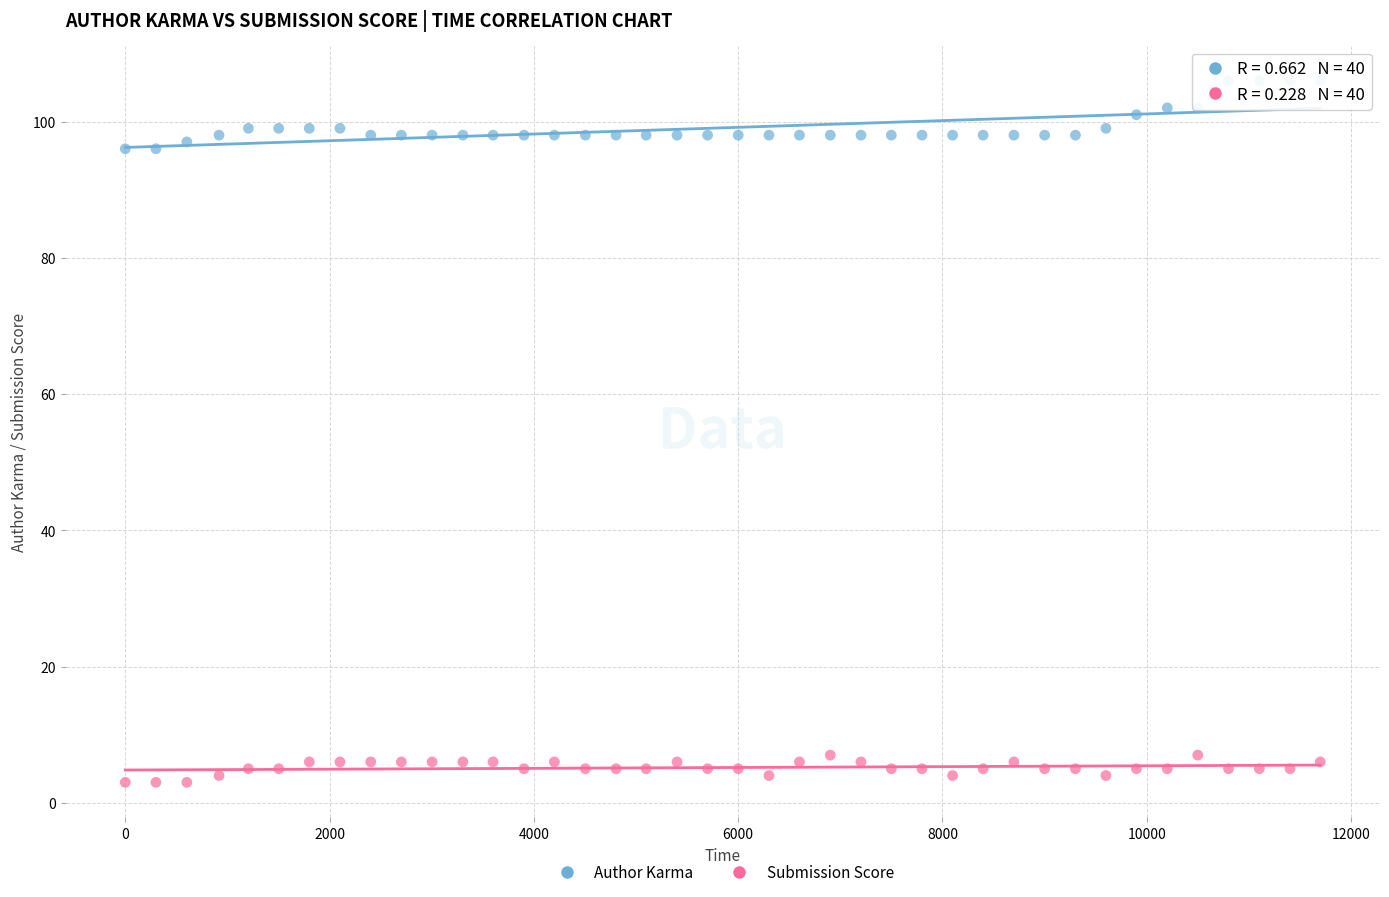

Which series contains the lowest Y value?

Submission Score